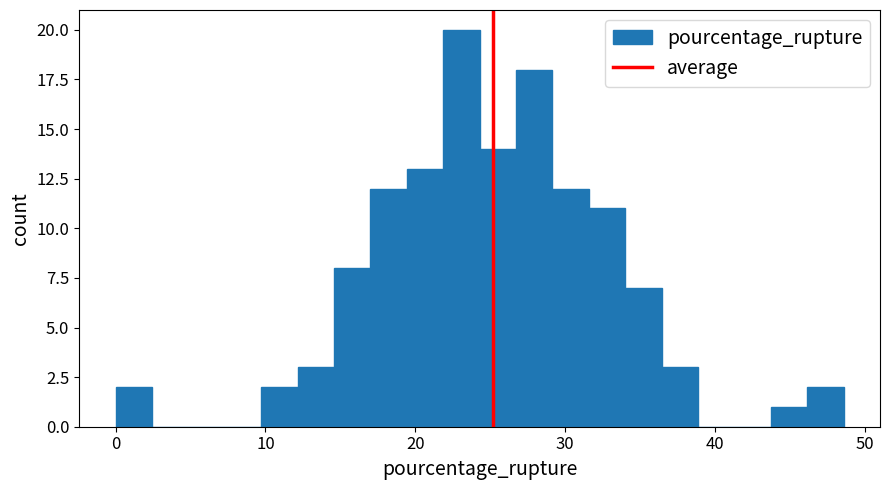

Read against the x-axis, roughly where is the centre of the tallest bar?

23